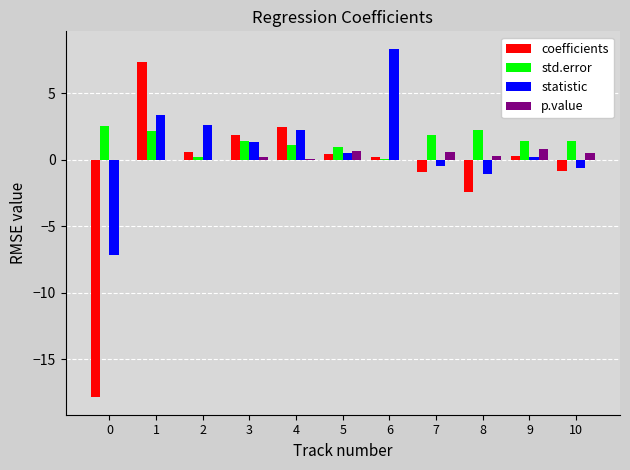

Which series has the largest total across all categories?

std.error